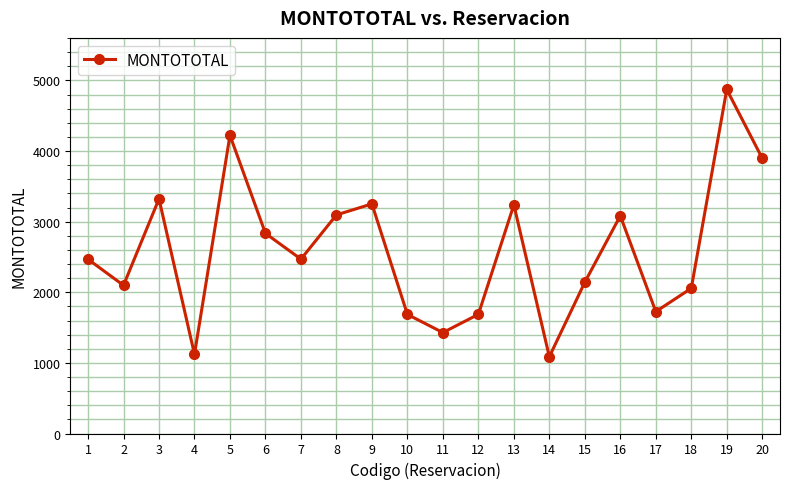

The value at 9 is 1273. True or false?

False